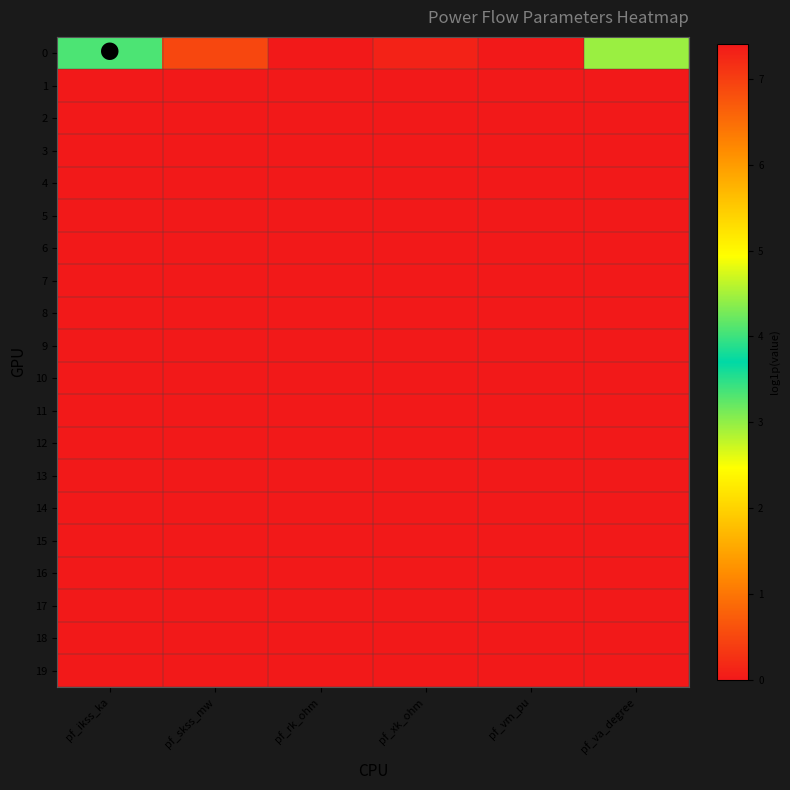

At how many categories does at least one series exceed 6?

1